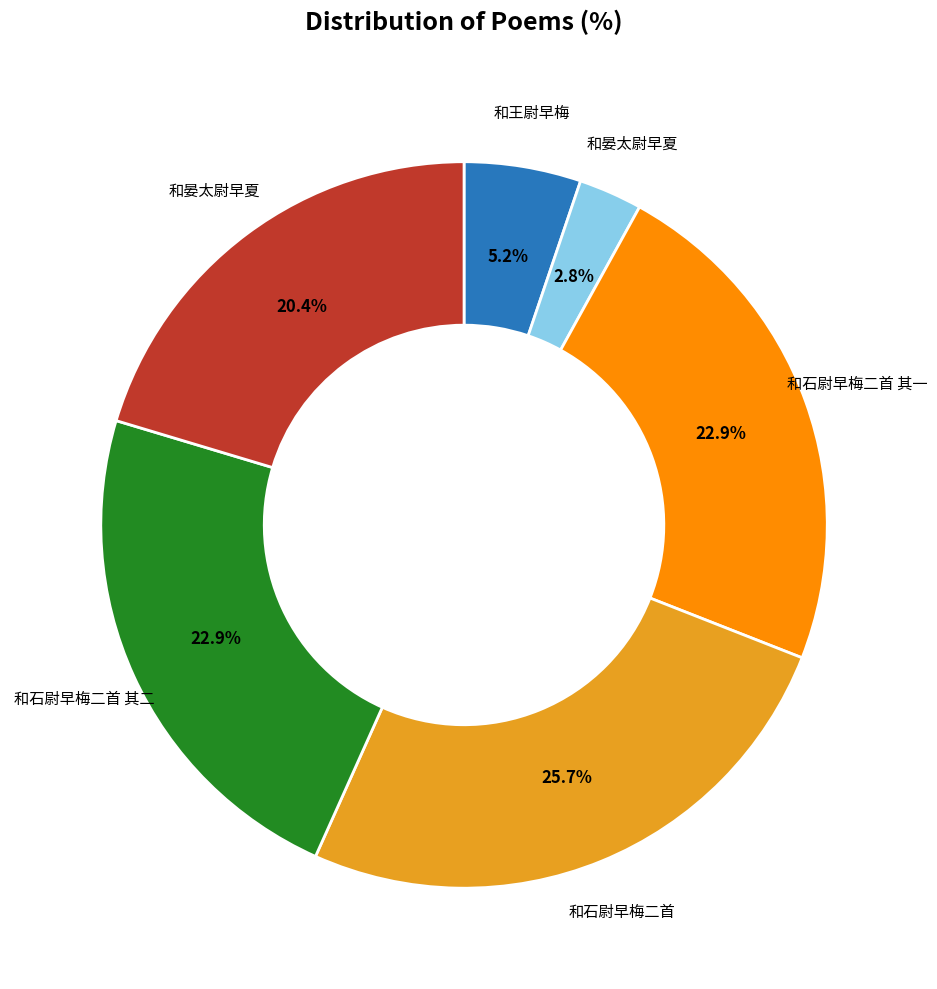

Is there any slice that represents more than half of the pie?

No